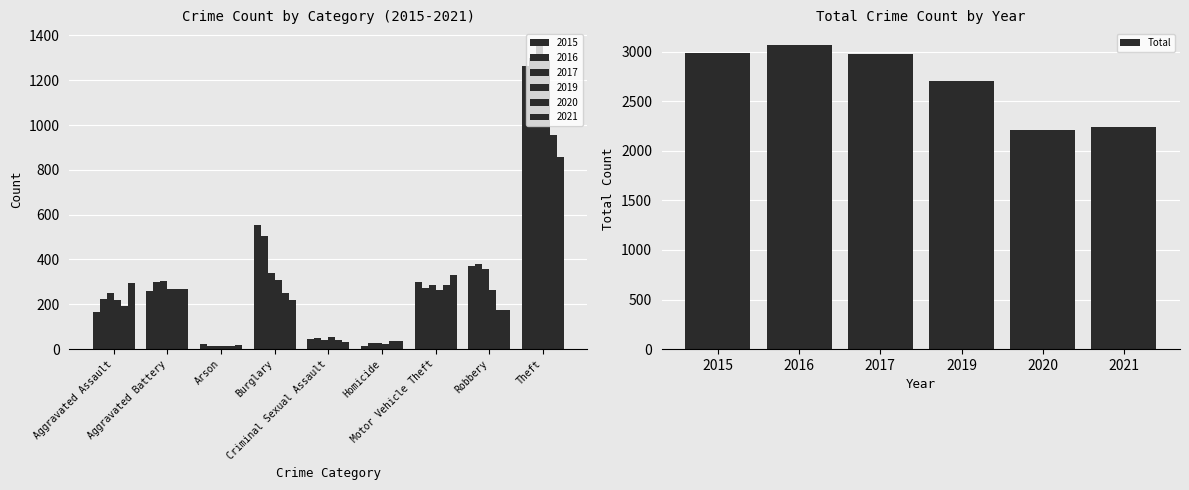

What is the average value?

2696